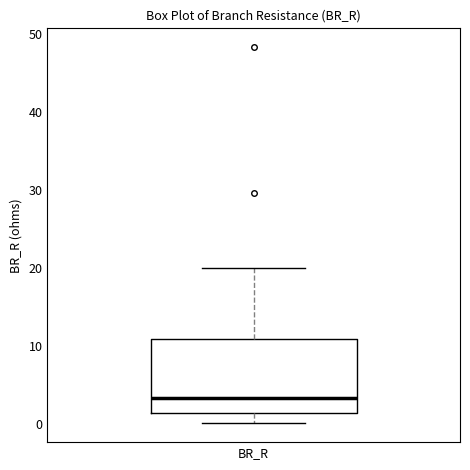

Where does the median line of the box for BR_R sit on the y-axis? The values are not printed on the chart, so give them approximately, as read against the axis.

3